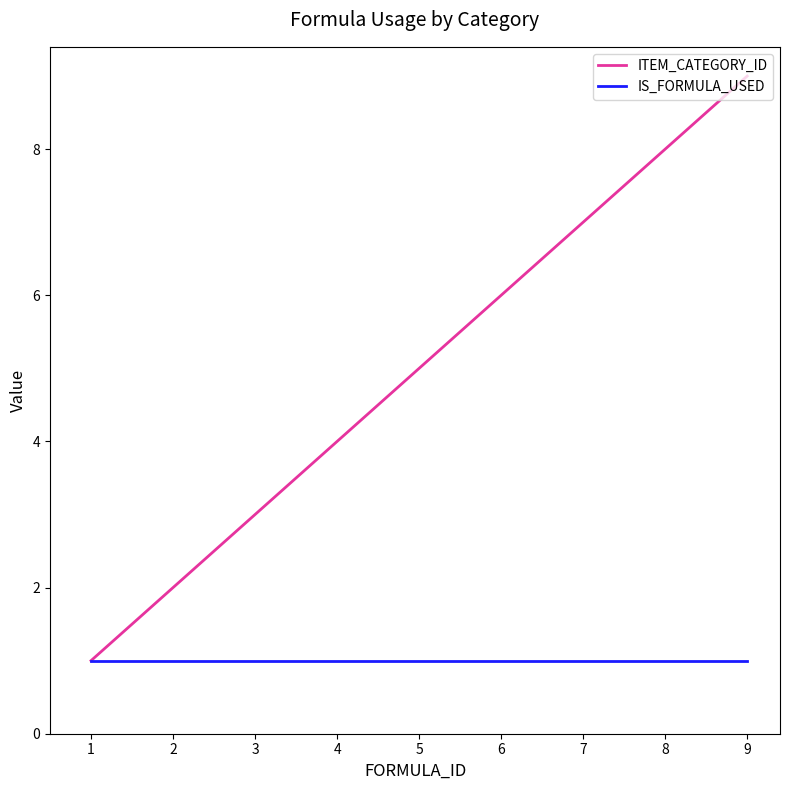

At which category is the sum across all series the highest?

9